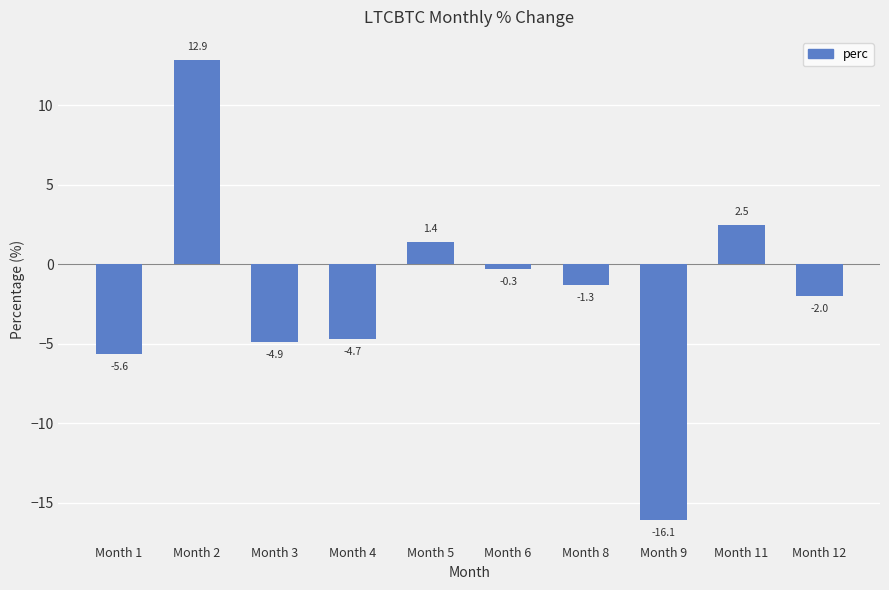

Are the bars horizontal?

No